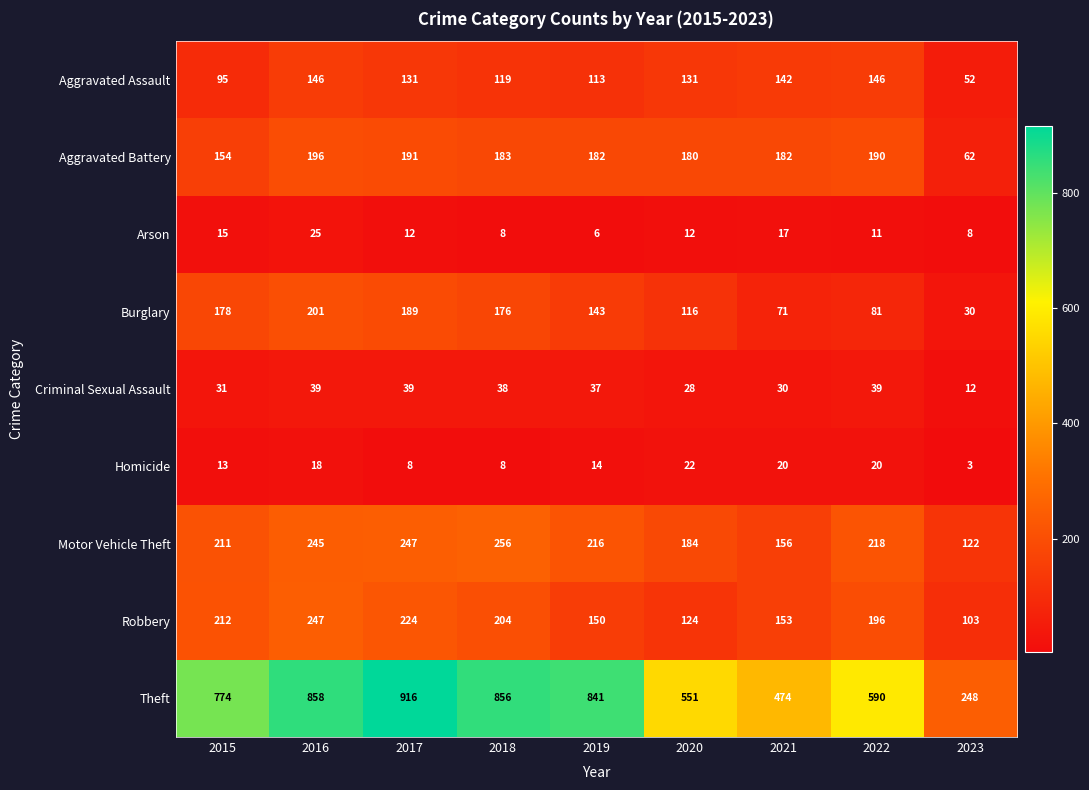

Between 2018 and 2019, which series saw the biggest shift?

Robbery